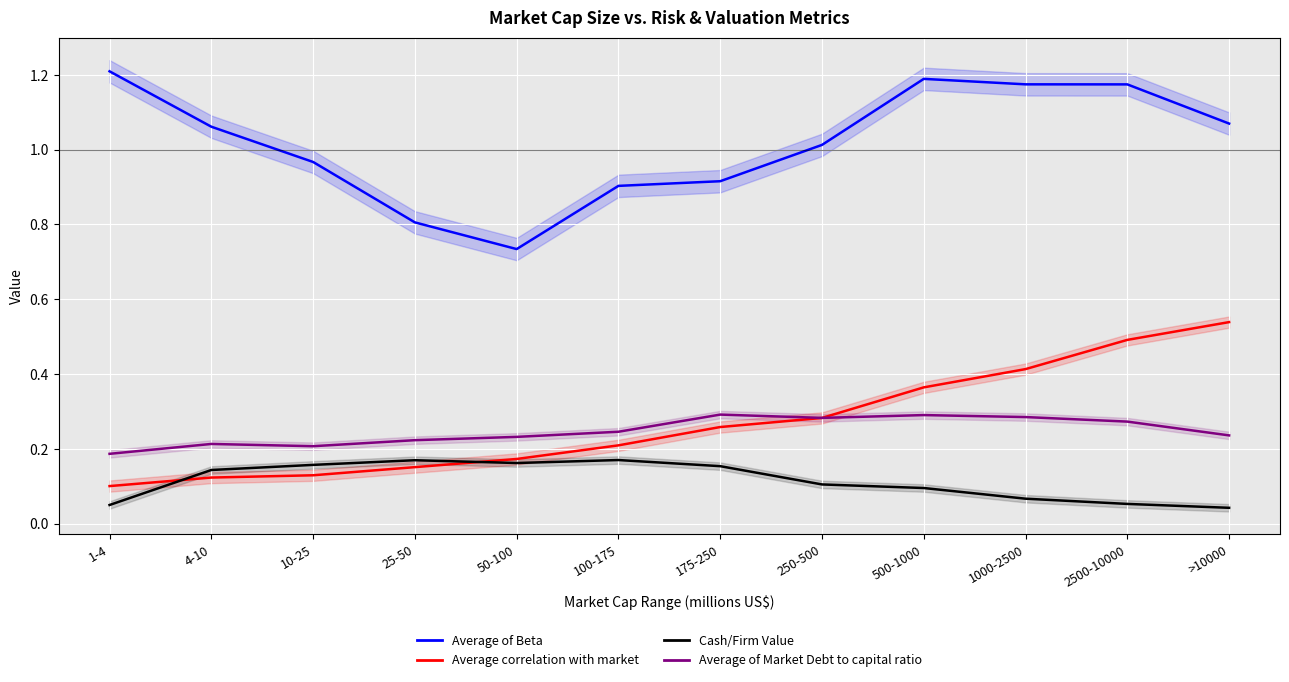

List the series in order of their peak value, lowest first.

Cash/Firm Value, Average of Market Debt to capital ratio, Average correlation with market, Average of Beta